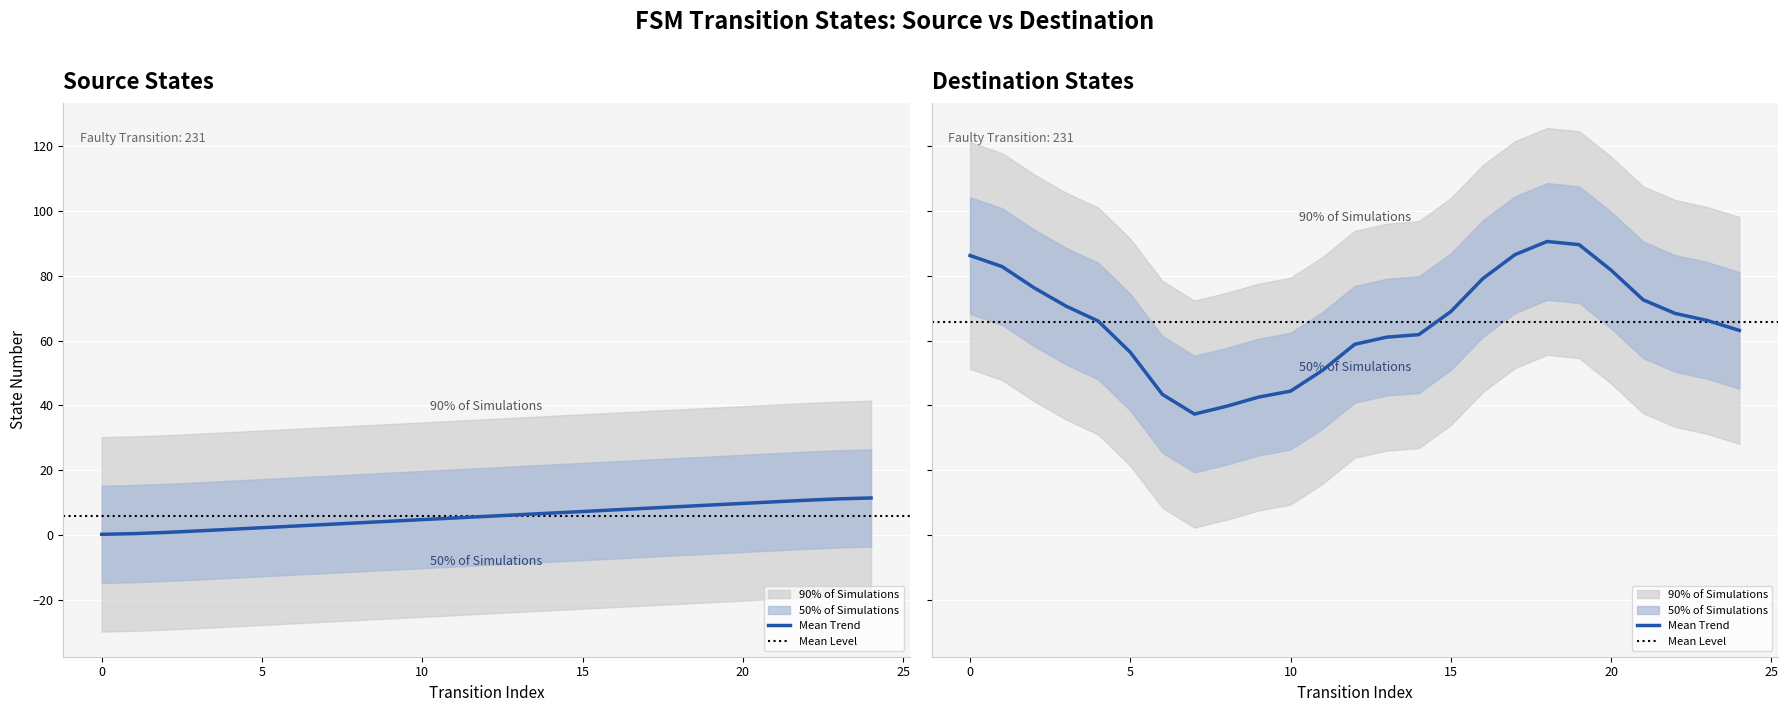

True or false: the data shows 7.4 at 9.

False